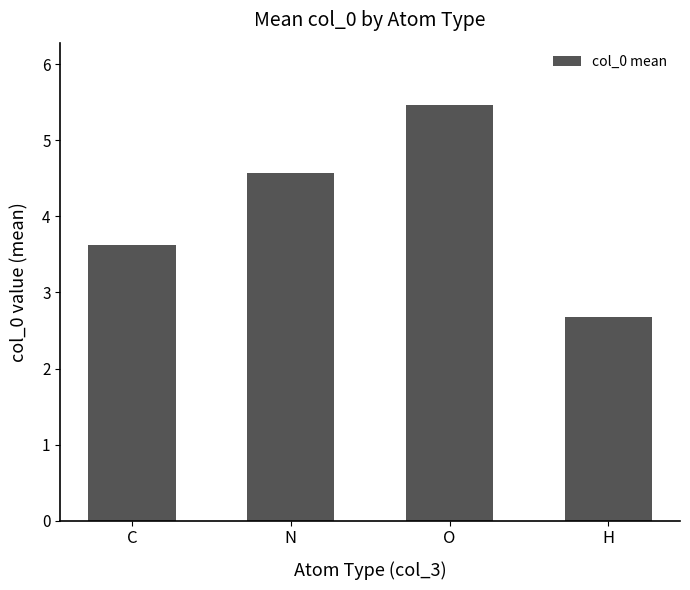

What is the change in value from C to H?

-1.0